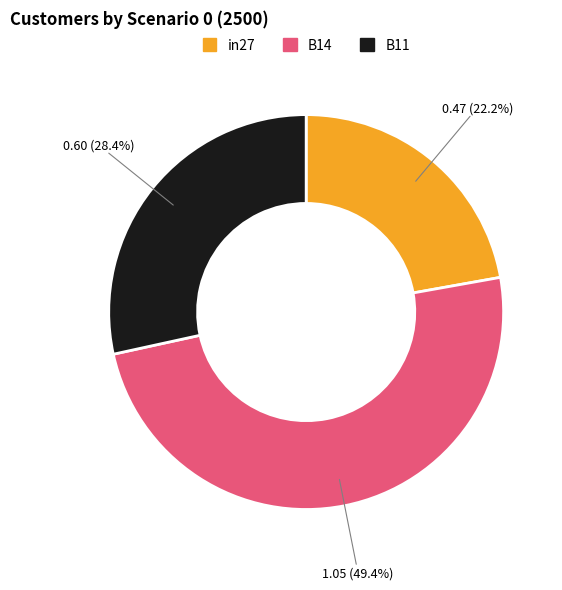

Which slice is the smallest?

in27